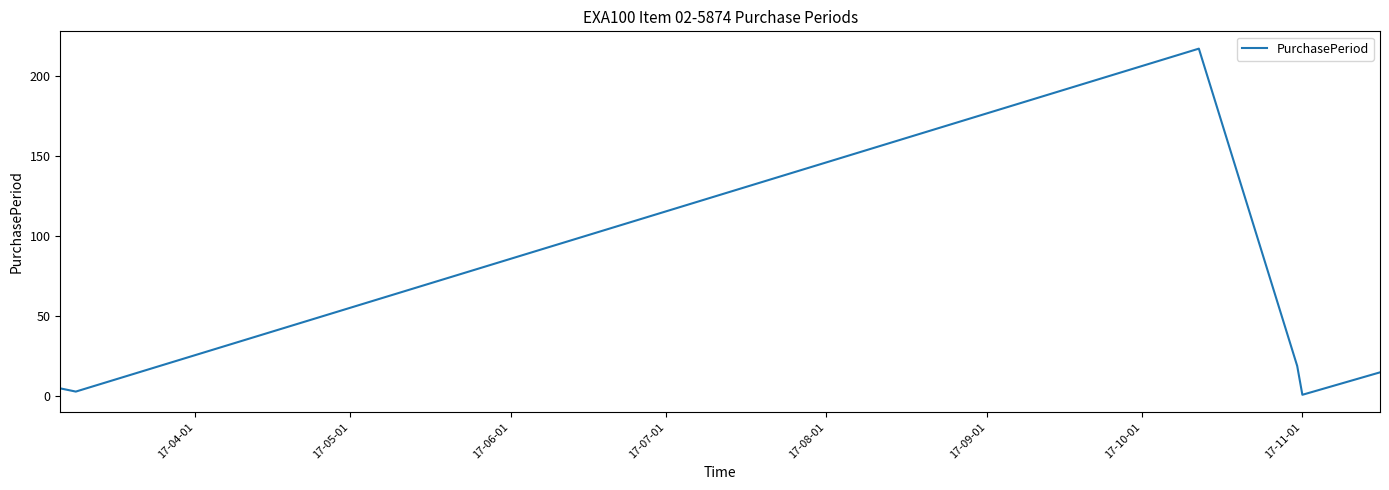

True or false: the data has more than 1 interior local peaks.

False